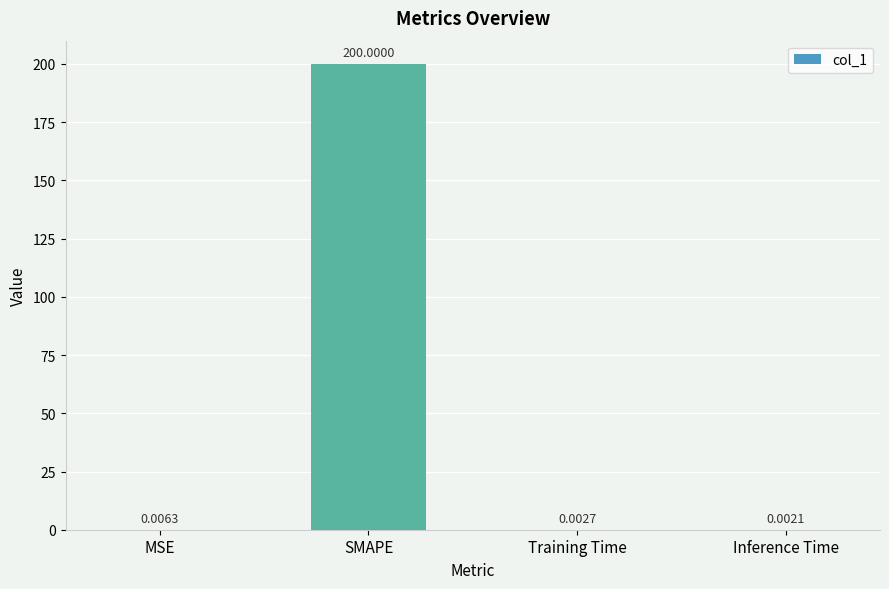

What is the sum of all values?

200.0